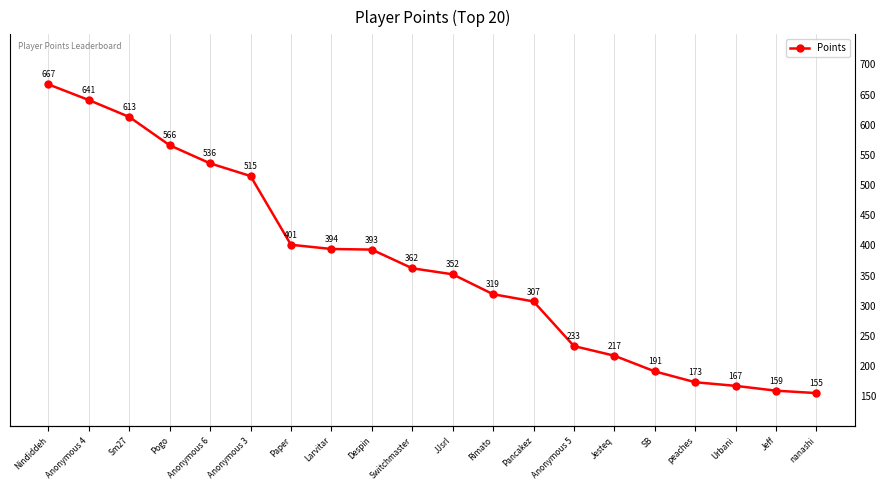

What is the average value?

368